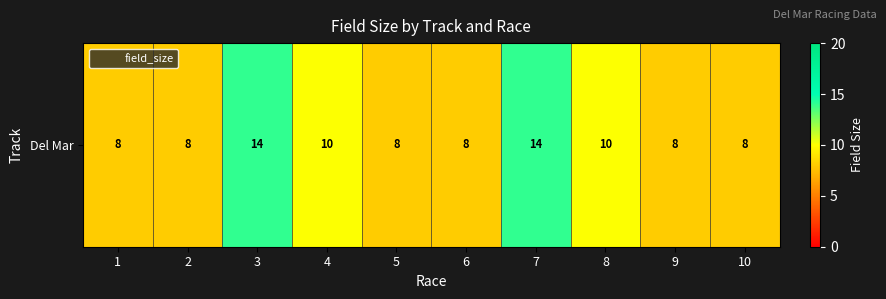

Rank the categories by value from lowest to highest.

1, 2, 5, 6, 9, 10, 4, 8, 3, 7